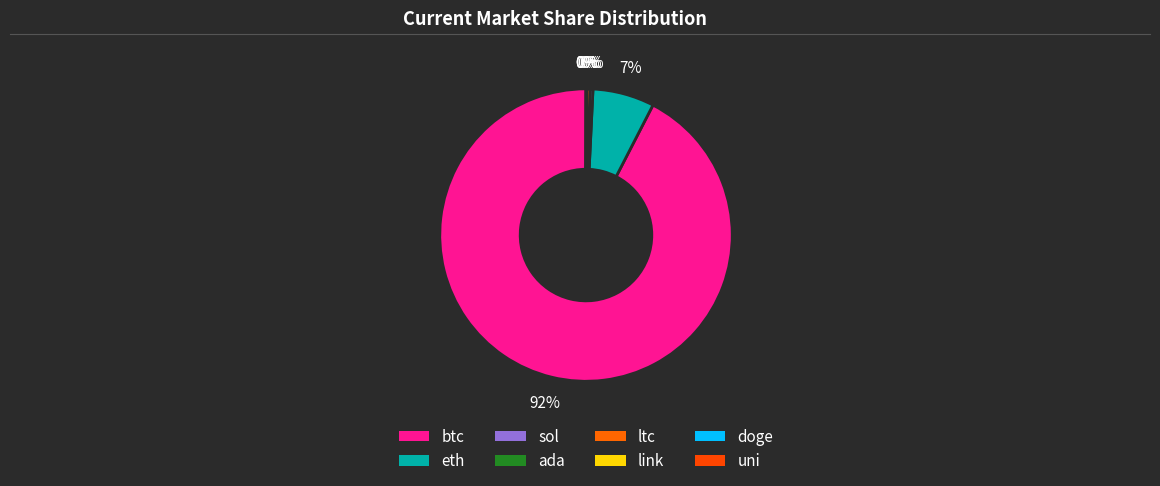

What percentage do sol and link together represent?

0.4%